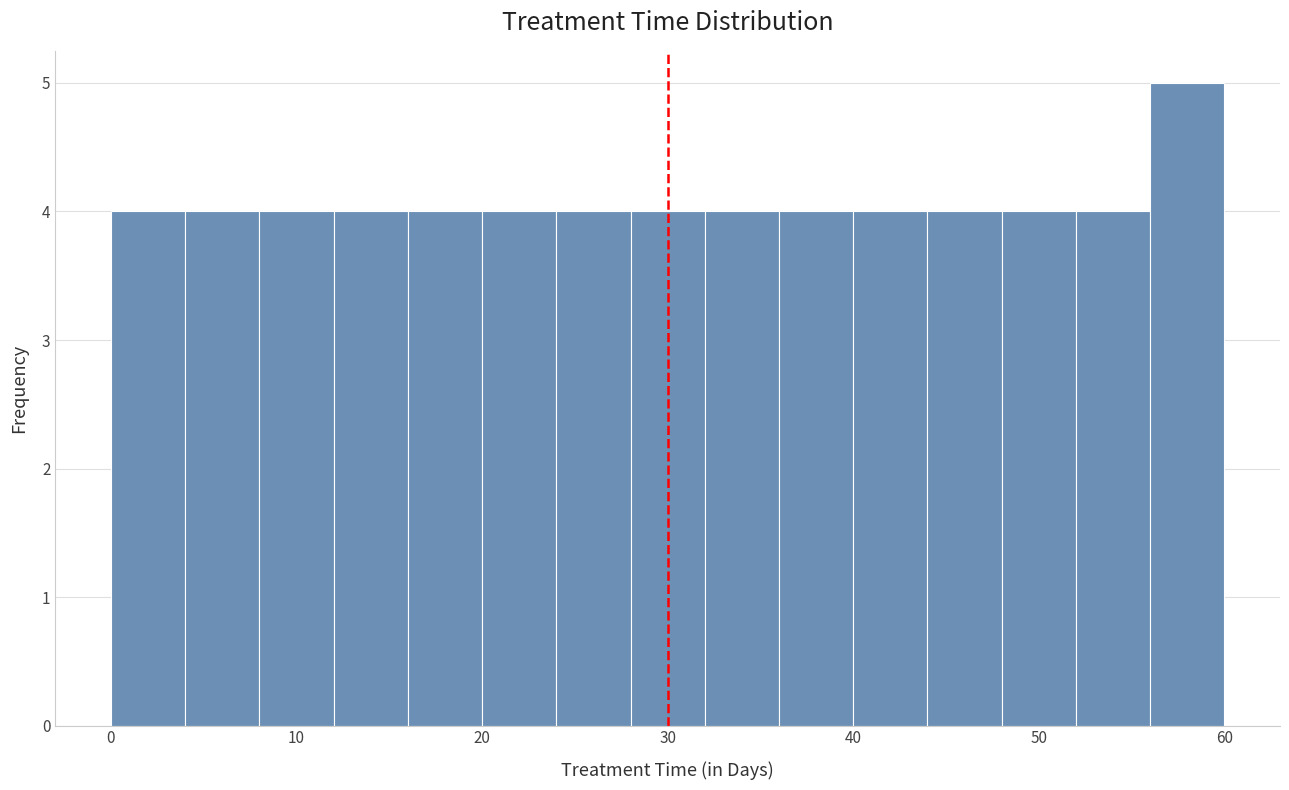

Reading left to right, transcribe this chart: for each bar, give the range it covers on the x-axis and its height. The values are not printed on the chart, so give them approximately, as read against the axis.

0 to 4: 4
4 to 8: 4
8 to 12: 4
12 to 16: 4
16 to 20: 4
20 to 24: 4
24 to 28: 4
28 to 32: 4
32 to 36: 4
36 to 40: 4
40 to 44: 4
44 to 48: 4
48 to 52: 4
52 to 56: 4
56 to 60: 5